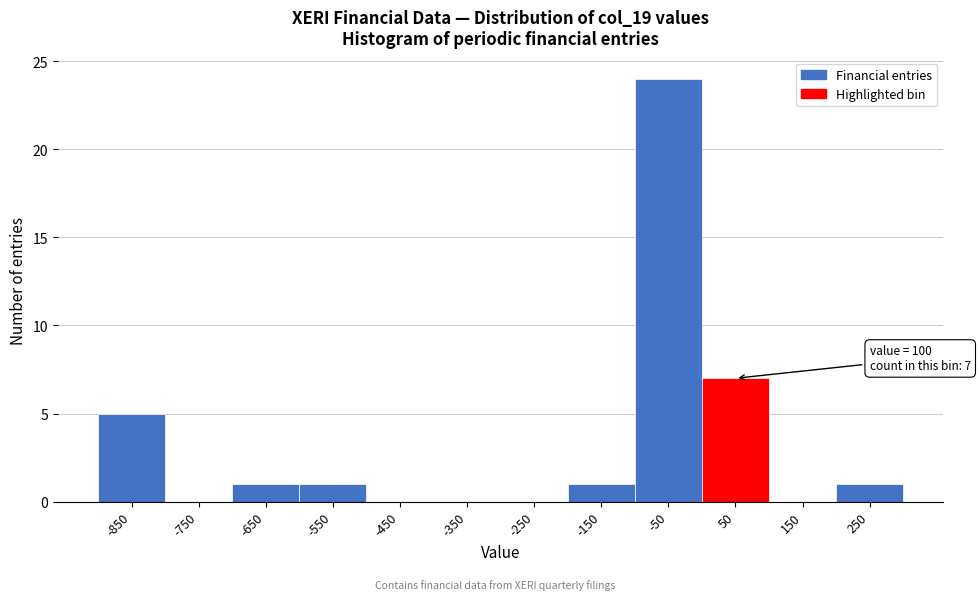

Reading right to left, list all the values displayed in this chart.

250=1	150=0	50=7	-50=24	-150=1	-250=0	-350=0	-450=0	-550=1	-650=1	-750=0	-850=5